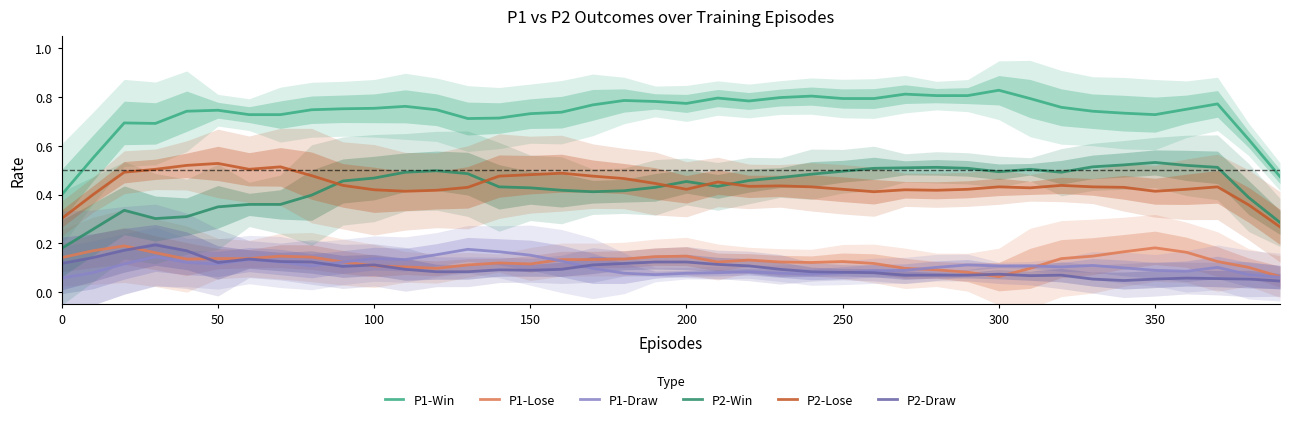

What are all the series names shown in the legend?

P1-Win, P1-Lose, P1-Draw, P2-Win, P2-Lose, P2-Draw